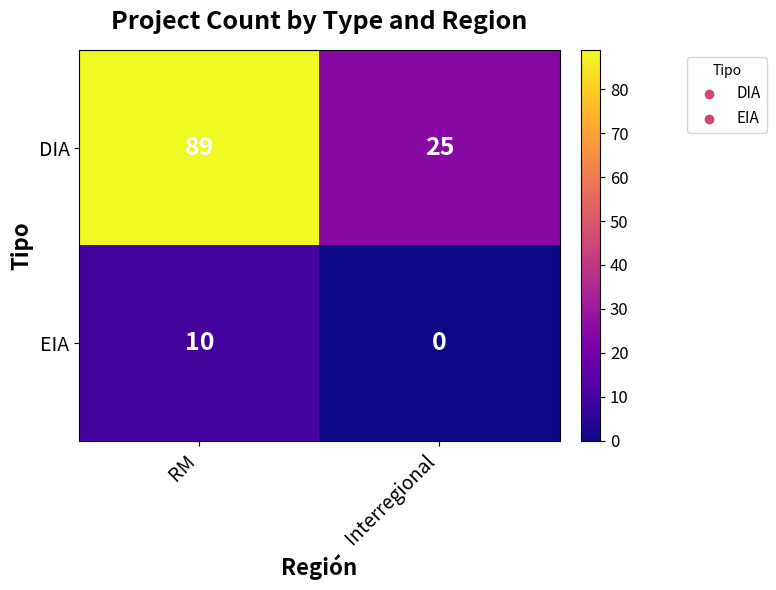

Read the DIA value at RM.

89